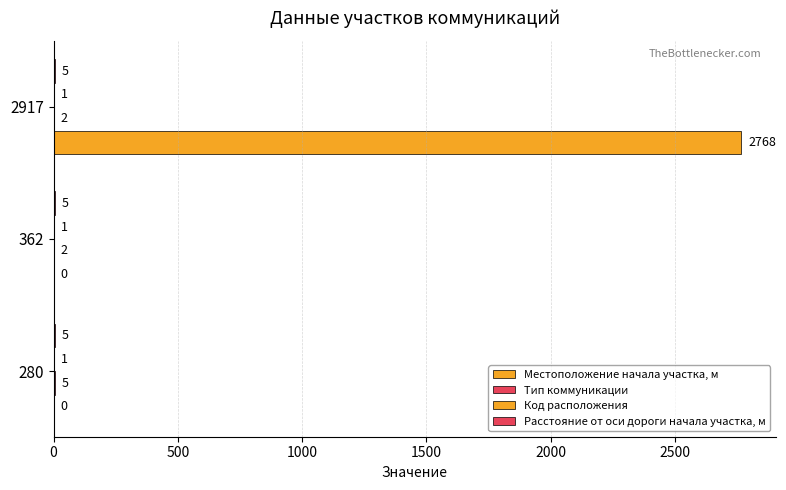

How many data points in Местоположение начала участка, м are above 0?

1